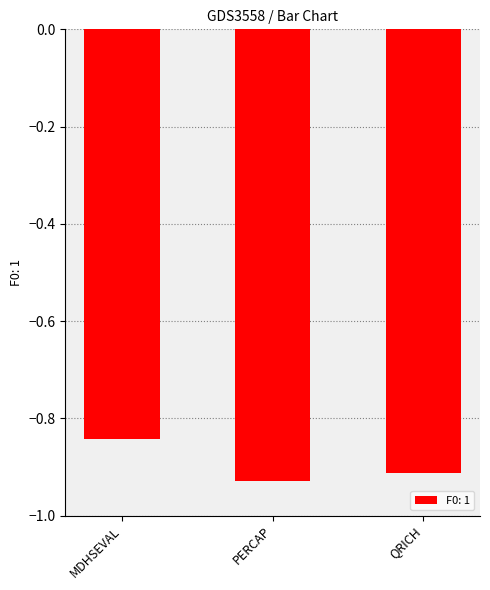

The chart shows a value of -1.6 at PERCAP. True or false?

False